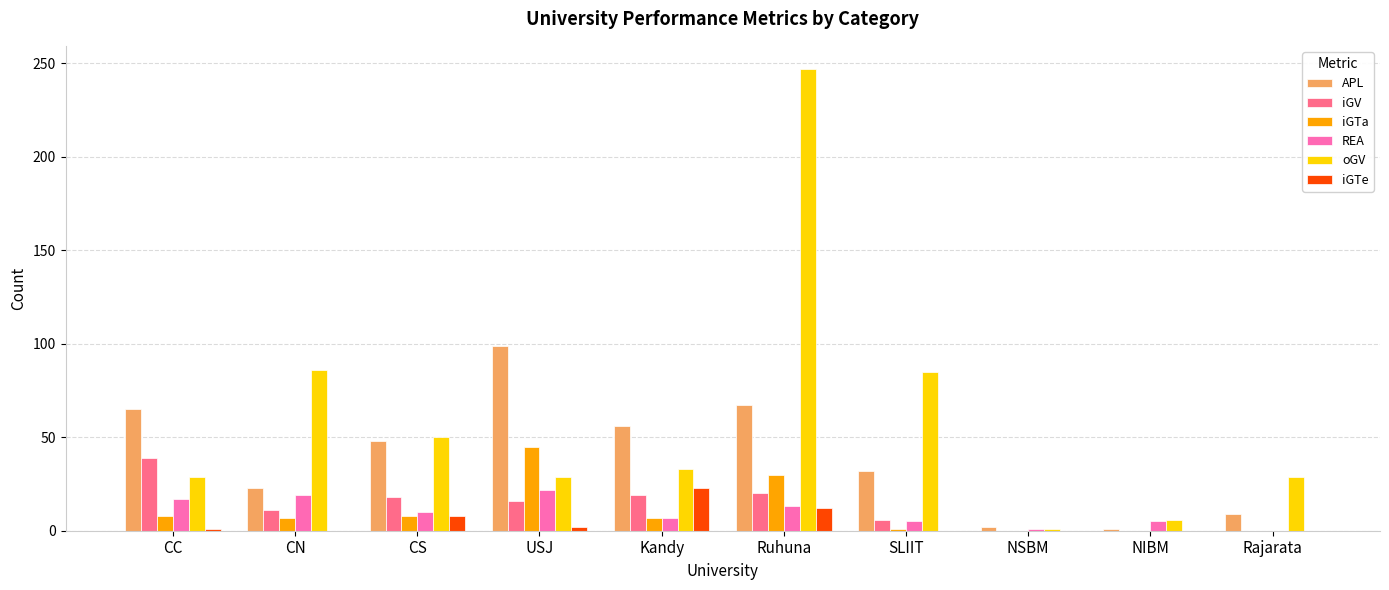

What are all the series names shown in the legend?

APL, iGV, iGTa, REA, oGV, iGTe